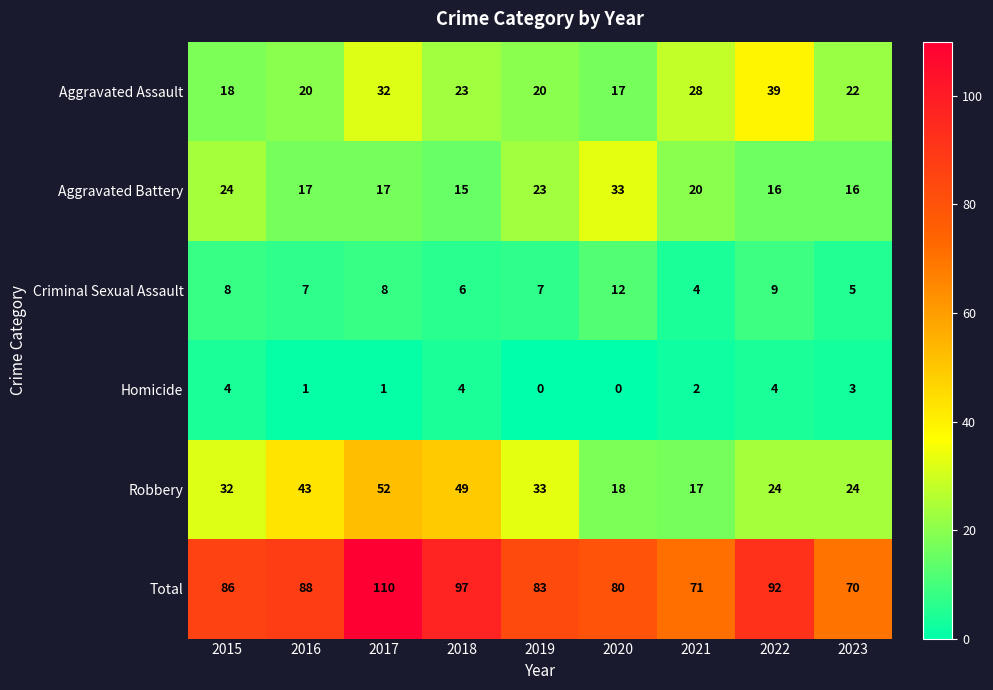

Where does the Aggravated Battery series first go above 17?

2015